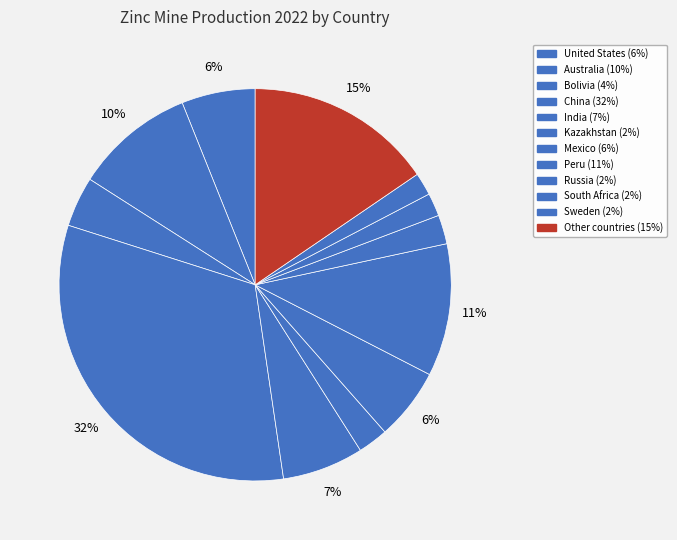

The Australia slice represents 10% of the pie. True or false?

True